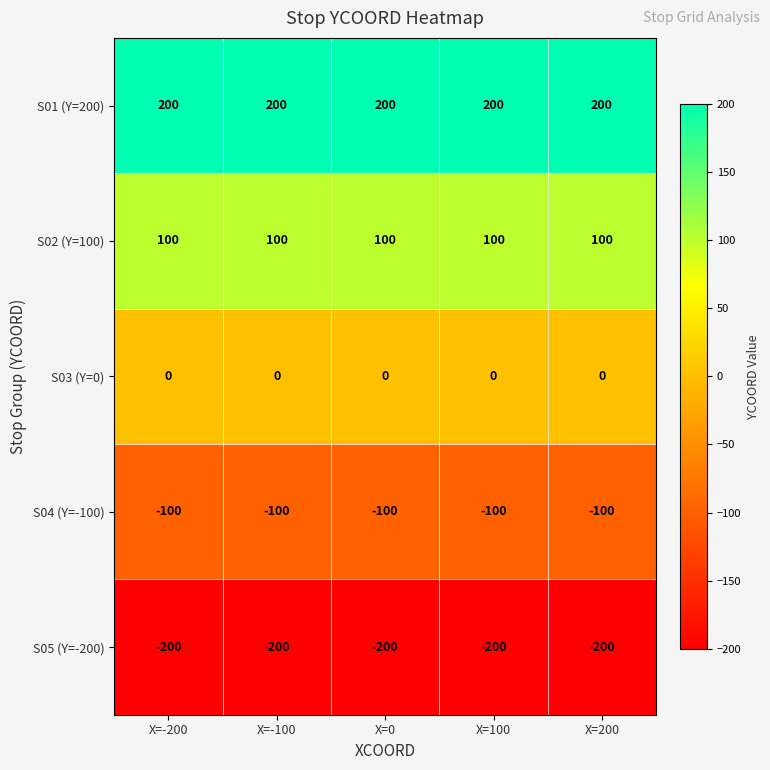

What is the minimum value for S04 (Y=-100)?

-100